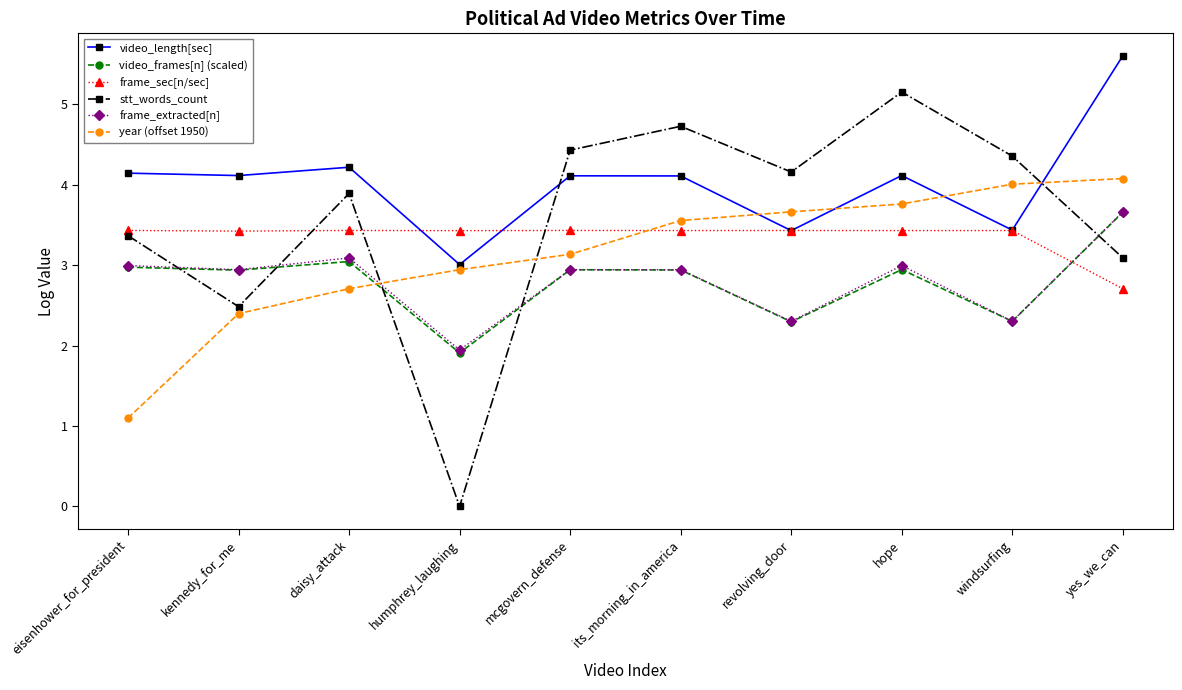

Where does the frame_extracted[n] series first go above 2?

eisenhower_for_president